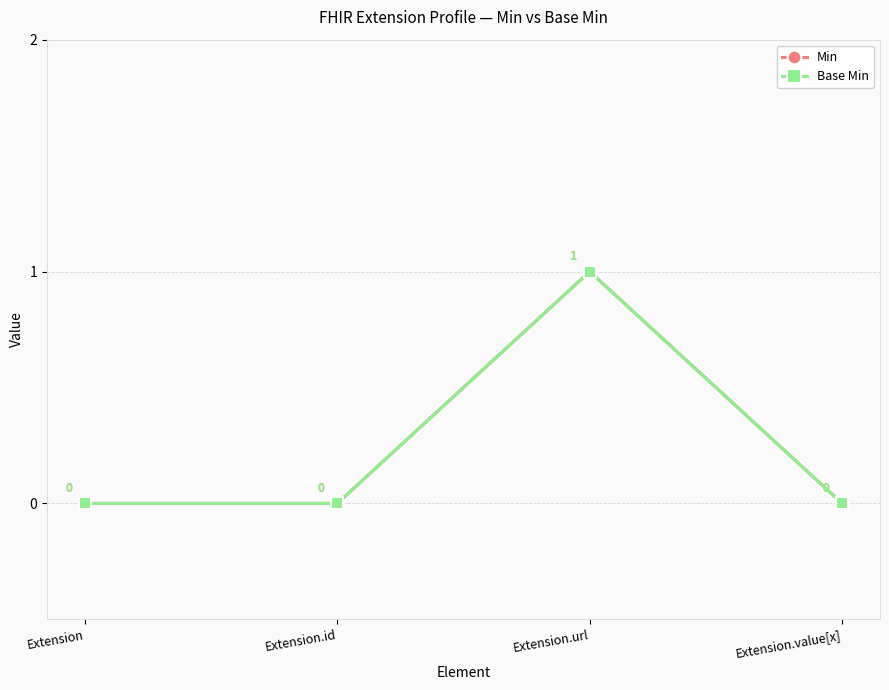

How many lines are shown in the chart?

2